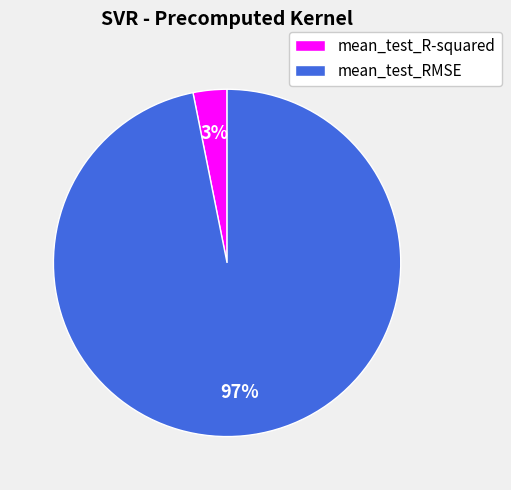

Which category accounts for the majority?

mean_test_RMSE